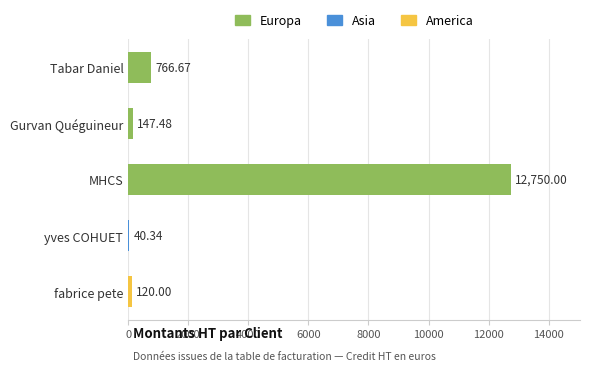

Where is the data nearest to the value 6395?

Tabar Daniel